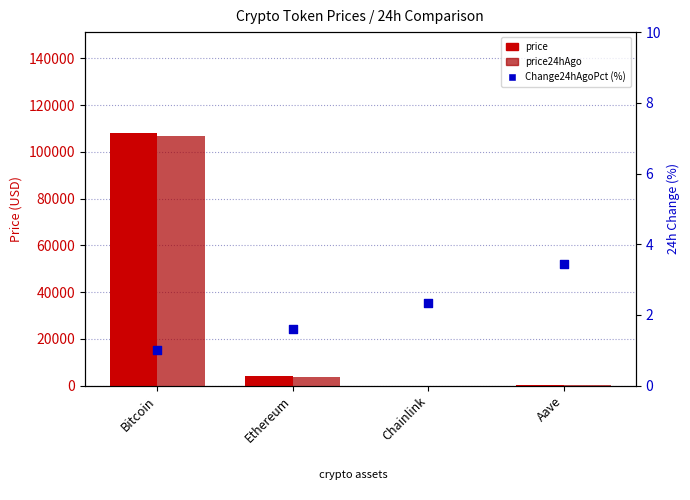

Which series has the largest total across all categories?

price